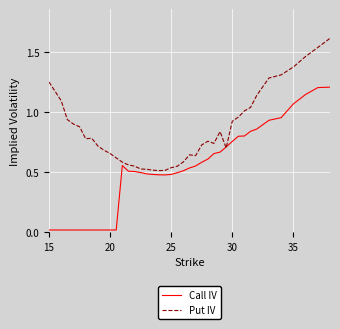

List the series in order of their peak value, lowest first.

Call IV, Put IV